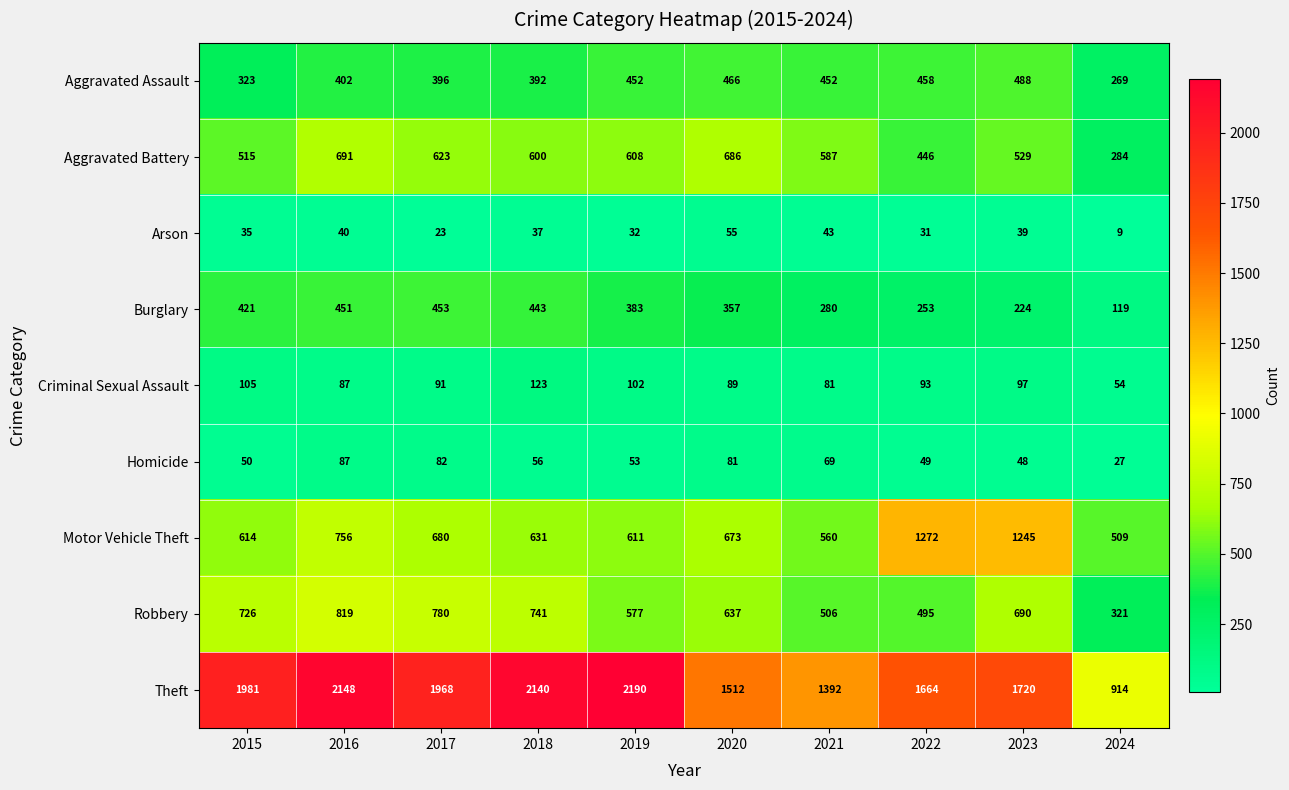

What is the difference between the second highest and second lowest values in the Theft series?

756